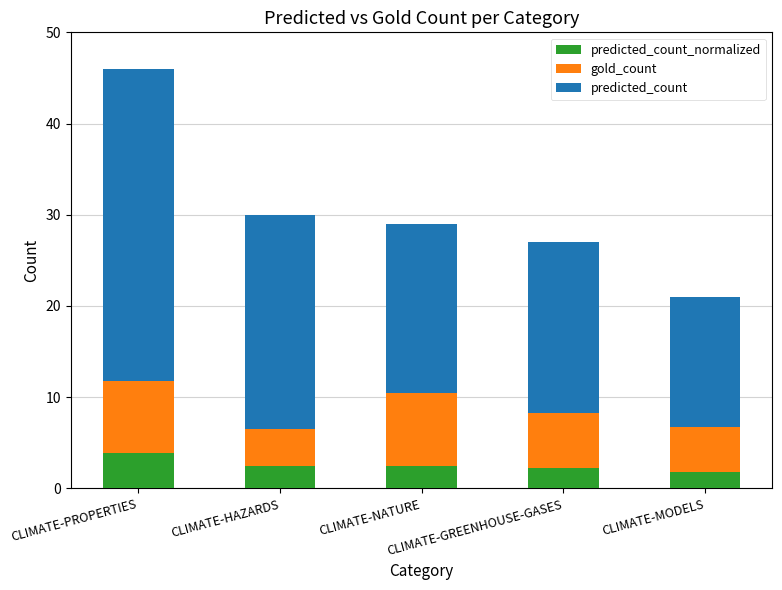

Rank the series by their average value, from highest to lowest.

predicted_count, gold_count, predicted_count_normalized